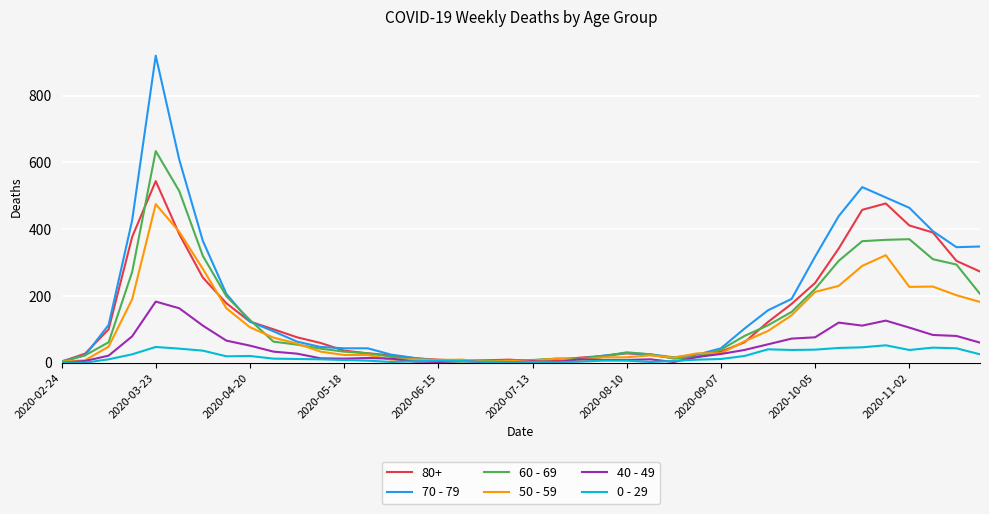

Rank the series by their maximum value, from highest to lowest.

70 - 79, 60 - 69, 80+, 50 - 59, 40 - 49, 0 - 29